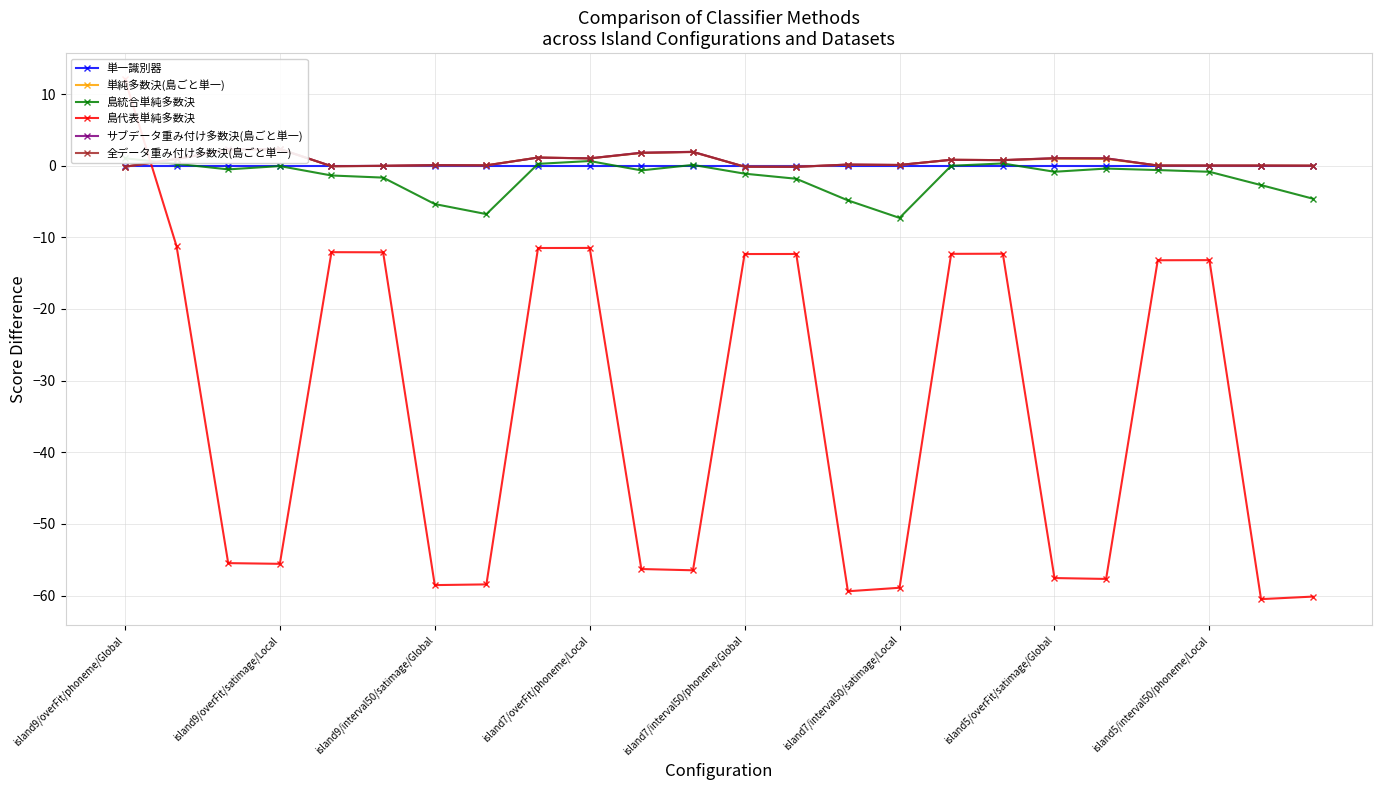

What position from the left is 23?

24